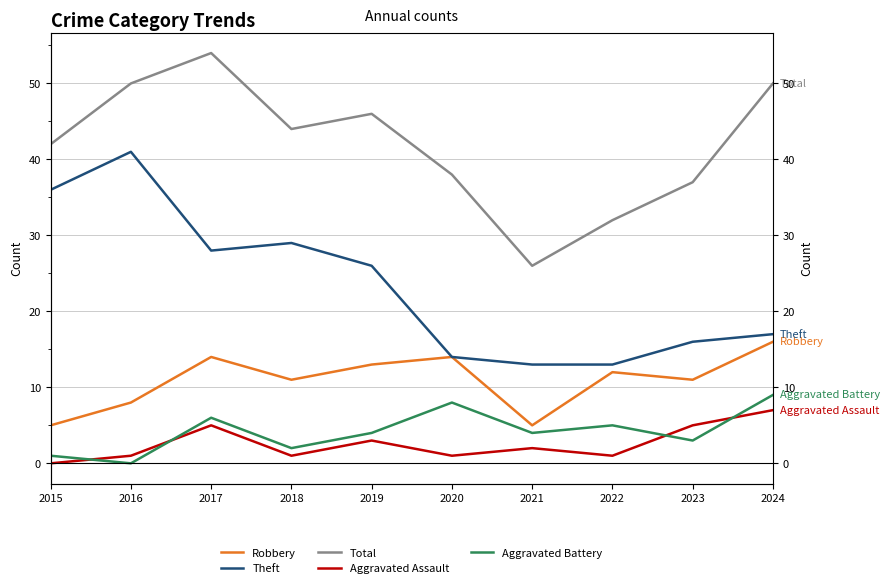

At how many categories does at least one series exceed 19?

10